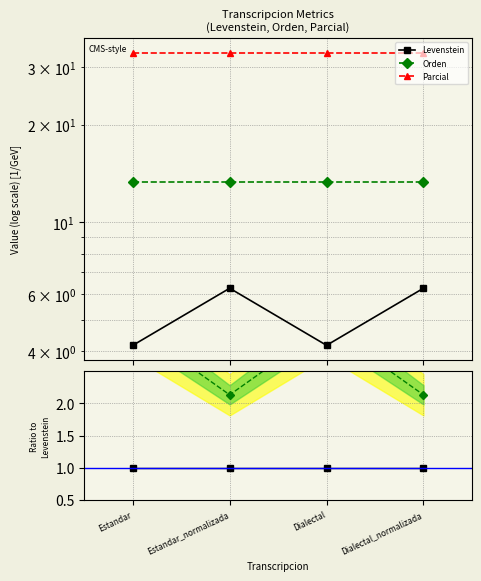

Count the Orden values in the range 2 to 3.

2